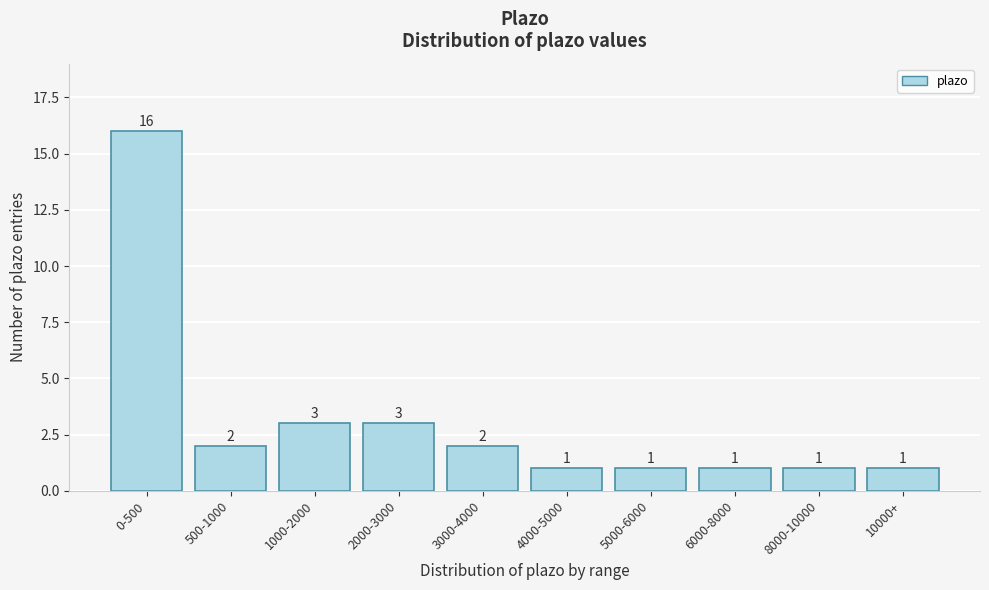

Reading left to right, list all the values displayed in this chart.

16	2	3	3	2	1	1	1	1	1